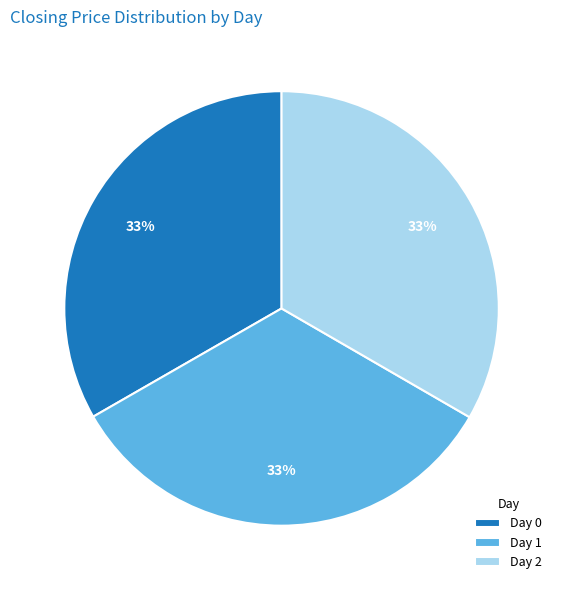

The Day 0 slice represents 33% of the pie. True or false?

True